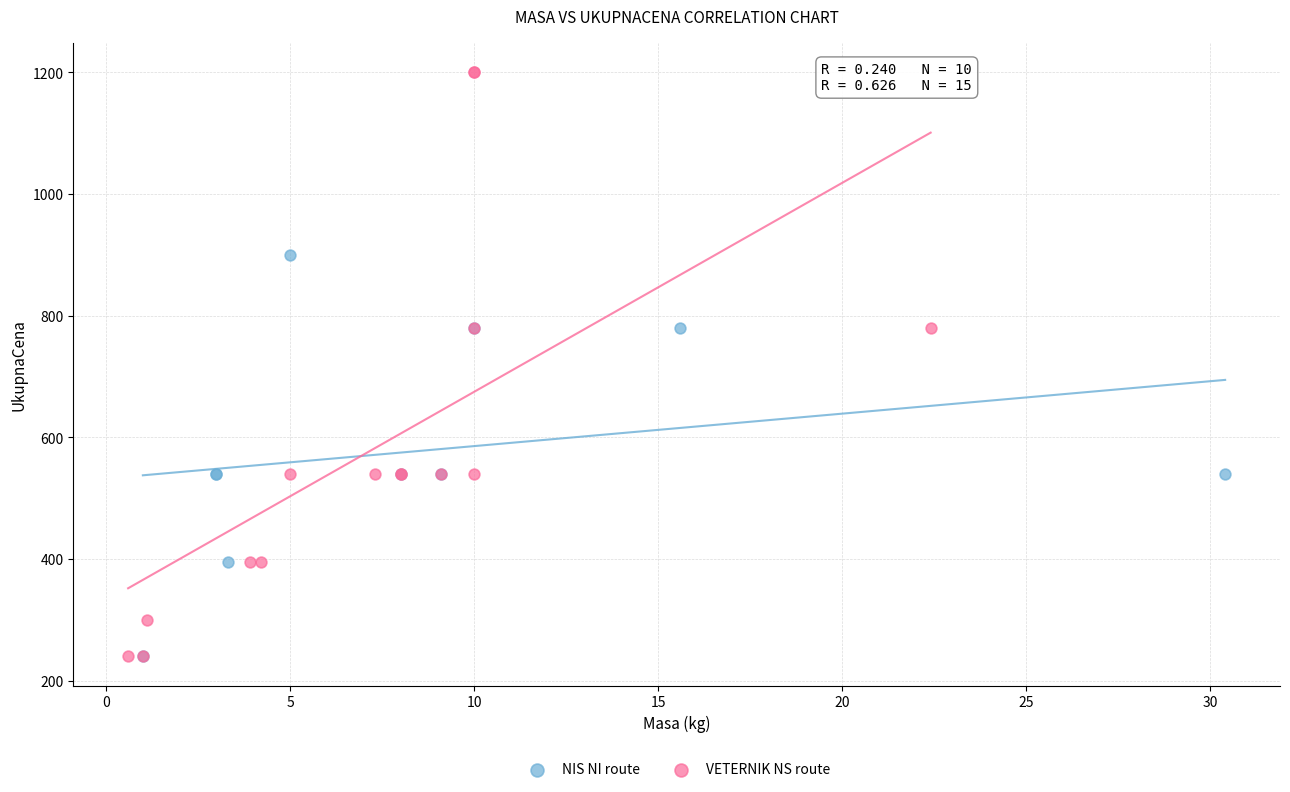

Which series has the widest spread of Y values?

VETERNIK NS route